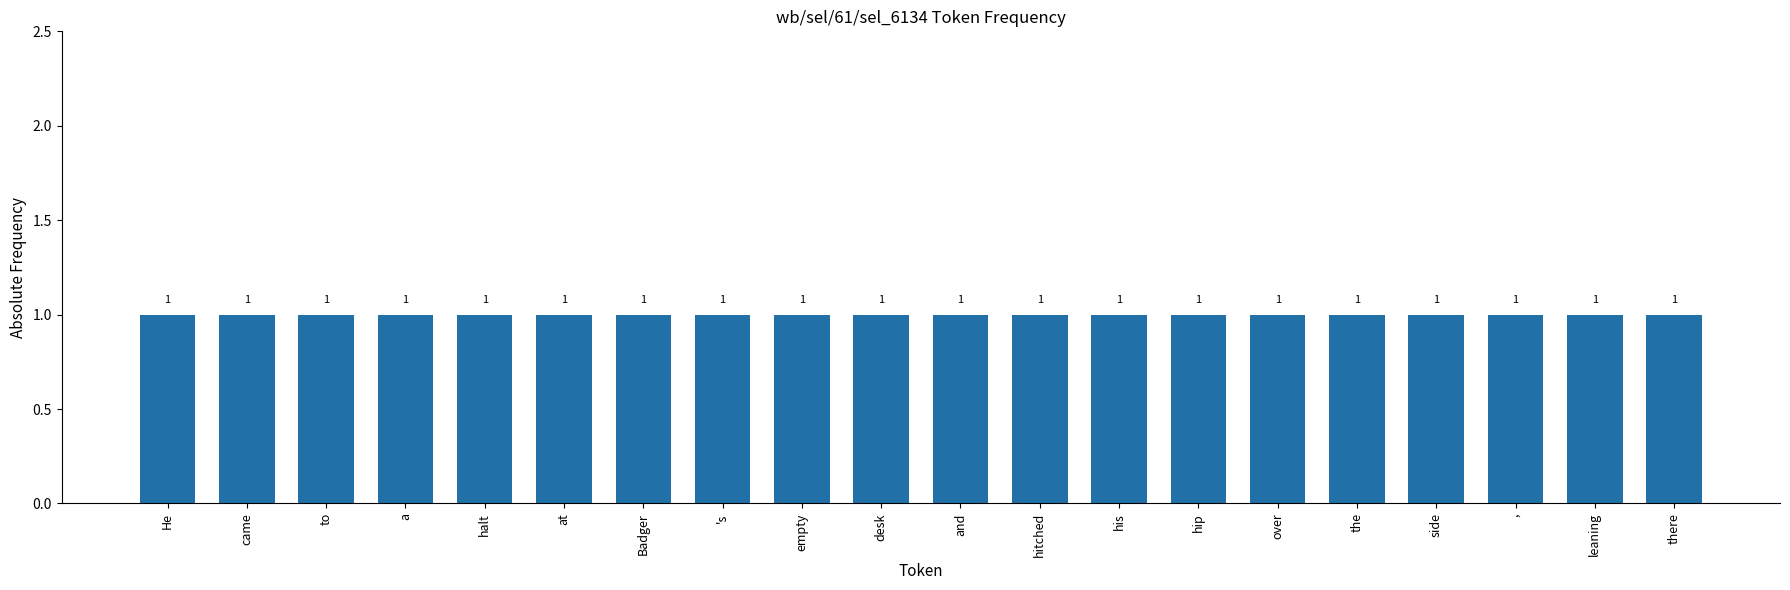

Rank the categories by value from highest to lowest.

there, leaning, ,, side, the, over, hip, his, hitched, and, desk, empty, 's, Badger, at, halt, a, to, came, He